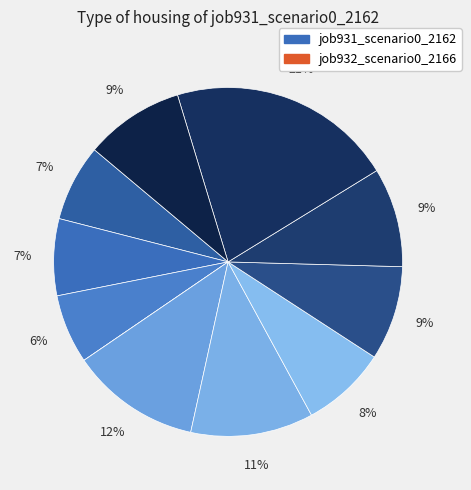

To the nearest percent, what is the average slice percentage?

9%